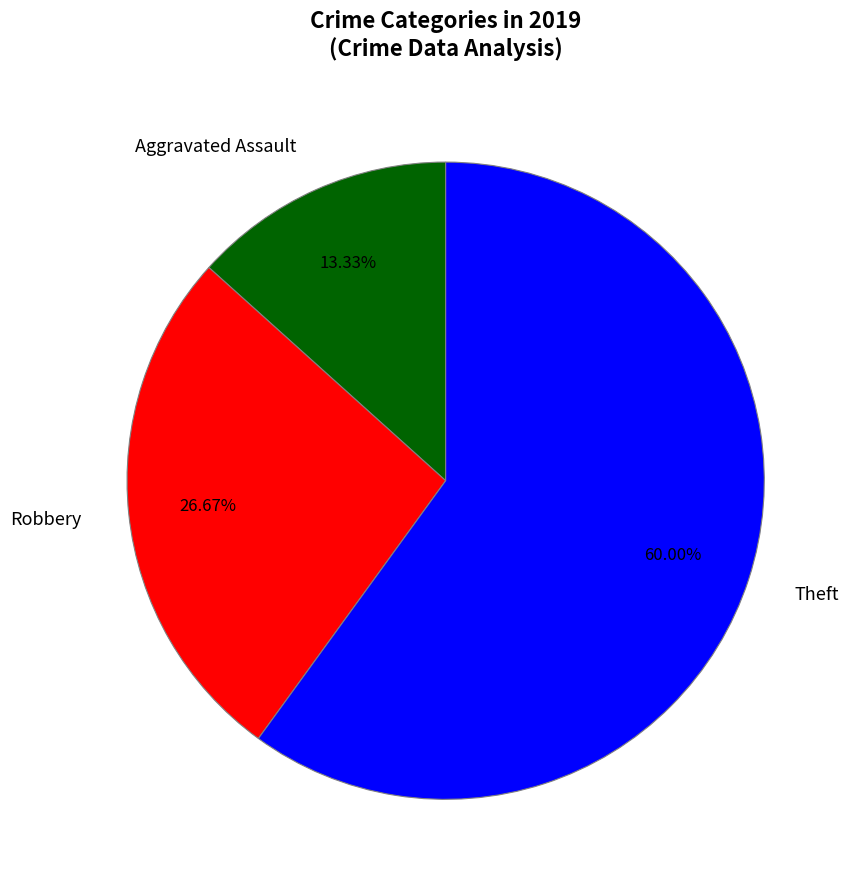

Is the sum of Theft and Robbery greater than half?

Yes